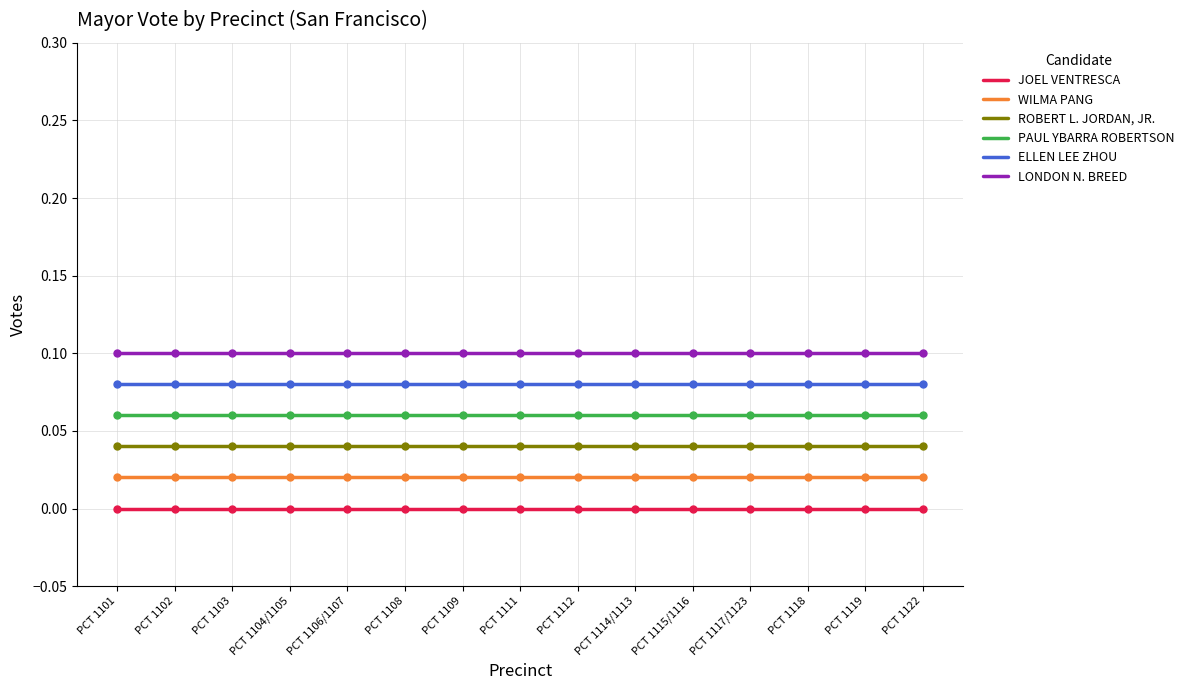

At how many categories does at least one series exceed 0?

15